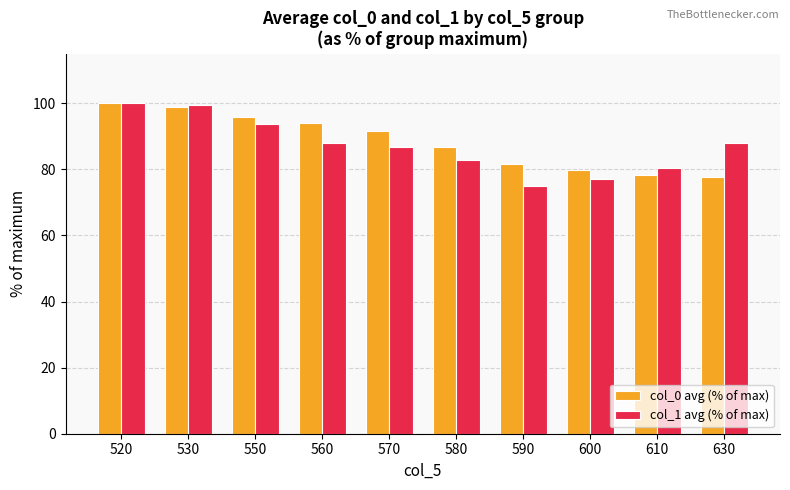

Is the value of col_1 avg (% of max) at 600 greater than the value of col_0 avg (% of max) at 570?

No